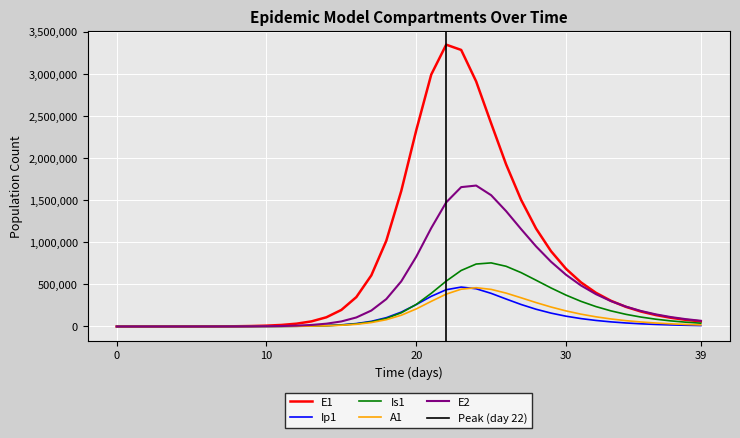

True or false: E2 and A1 intersect in this chart.

False